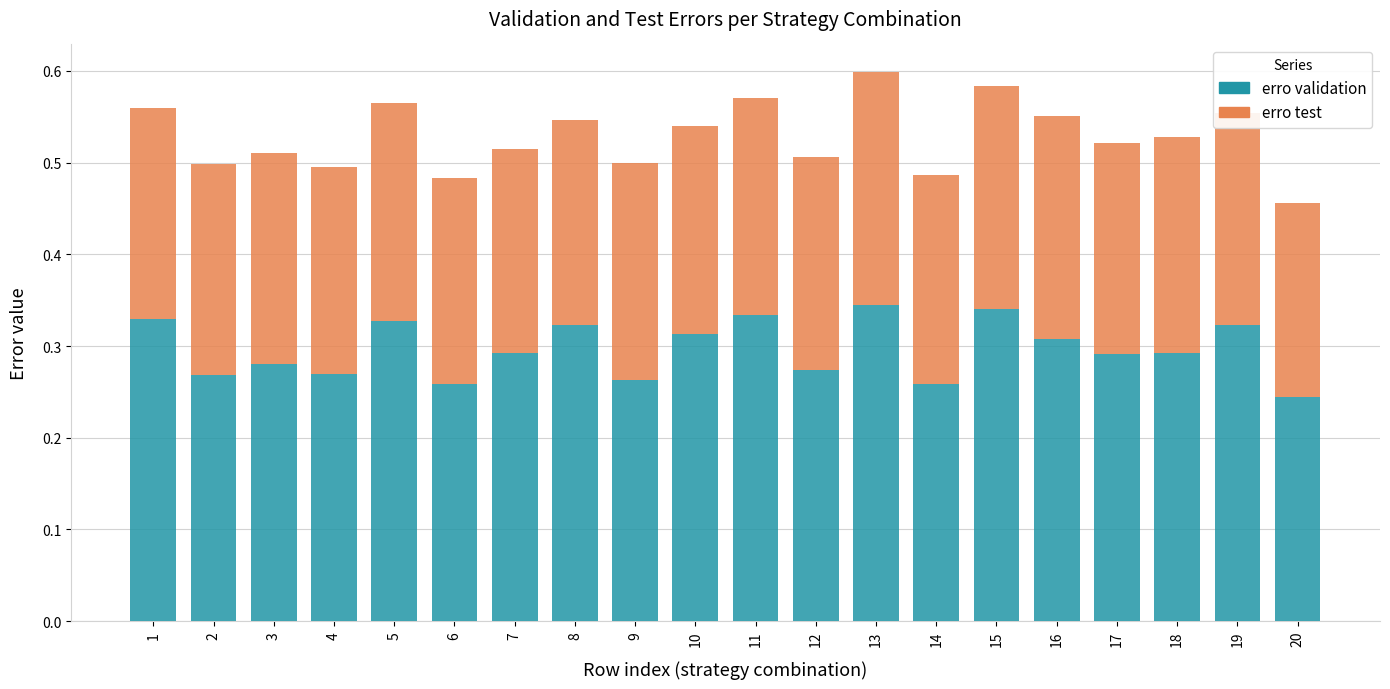

What is the total value across all series at 5?

0.6